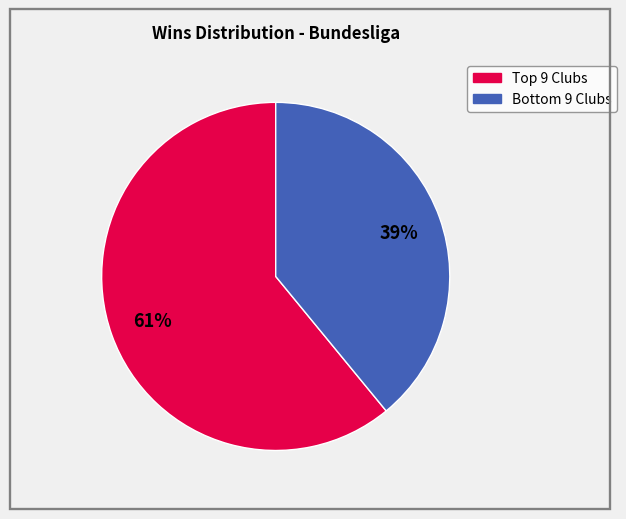

Count the number of slices in the pie.

2